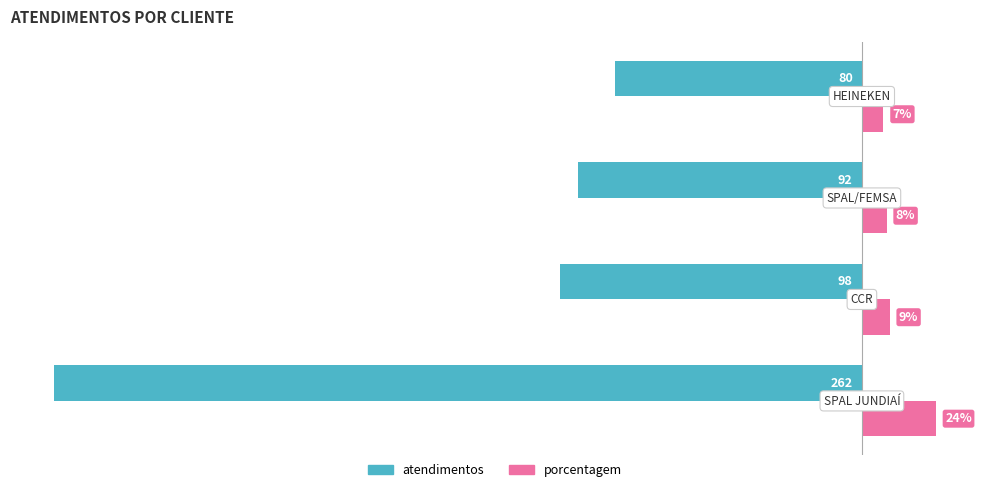

List the series in order of their peak value, lowest first.

atendimentos, porcentagem